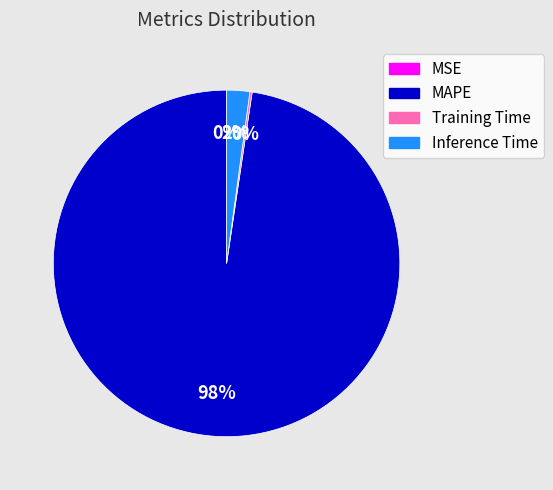

To the nearest percent, what is the difference between the largest and smallest slice percentages?

98%